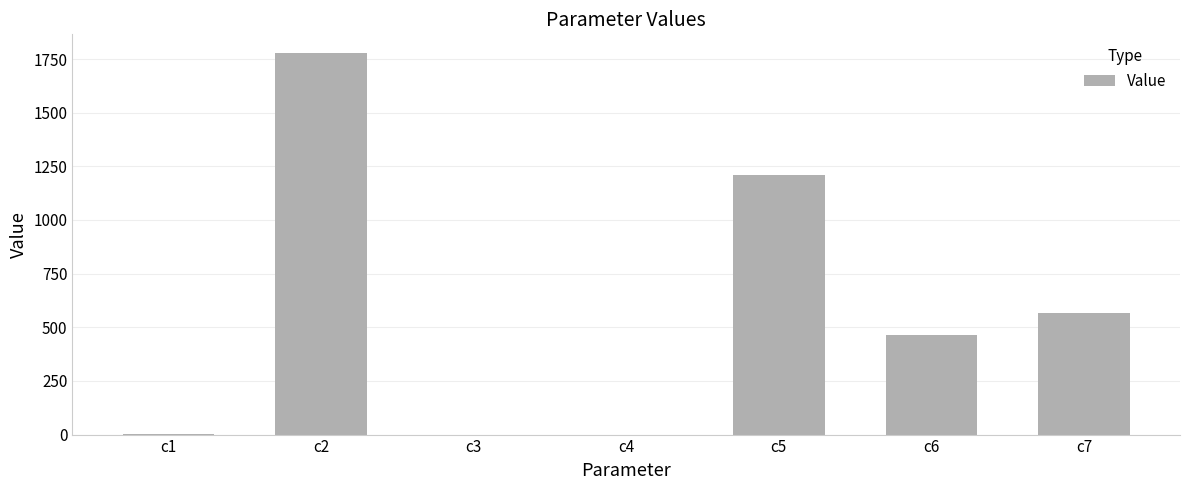

What is the approximate value at c5?

1211.2